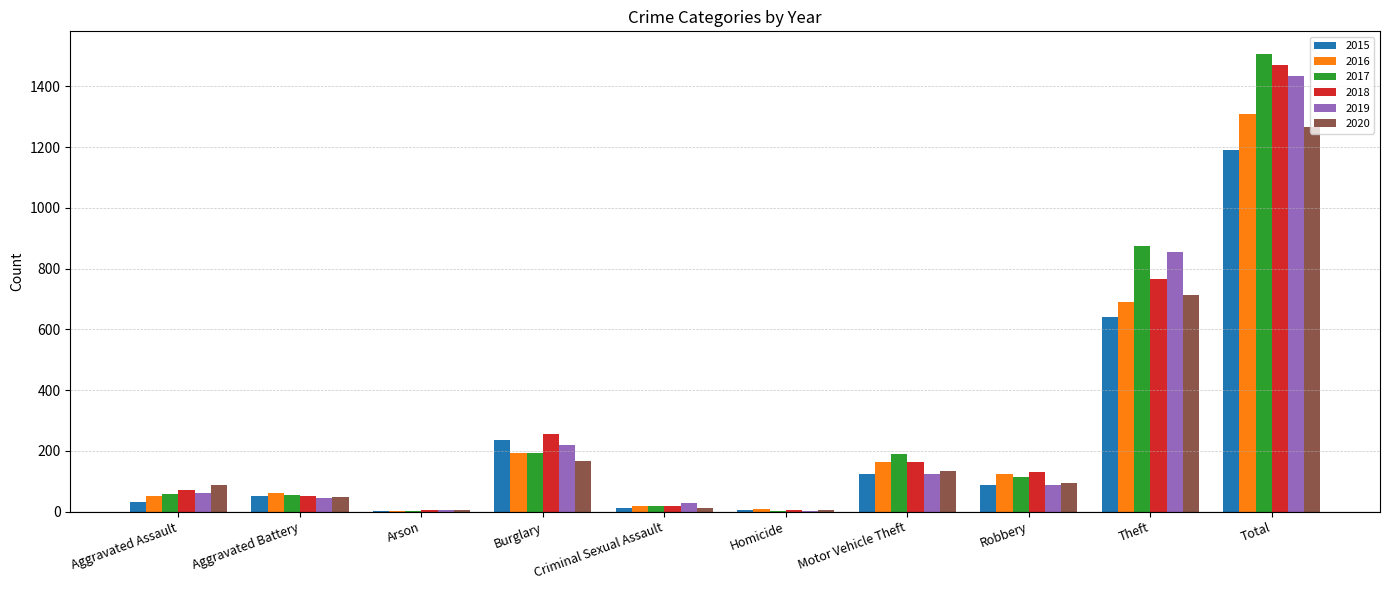

Read the 2019 value at Homicide.

3